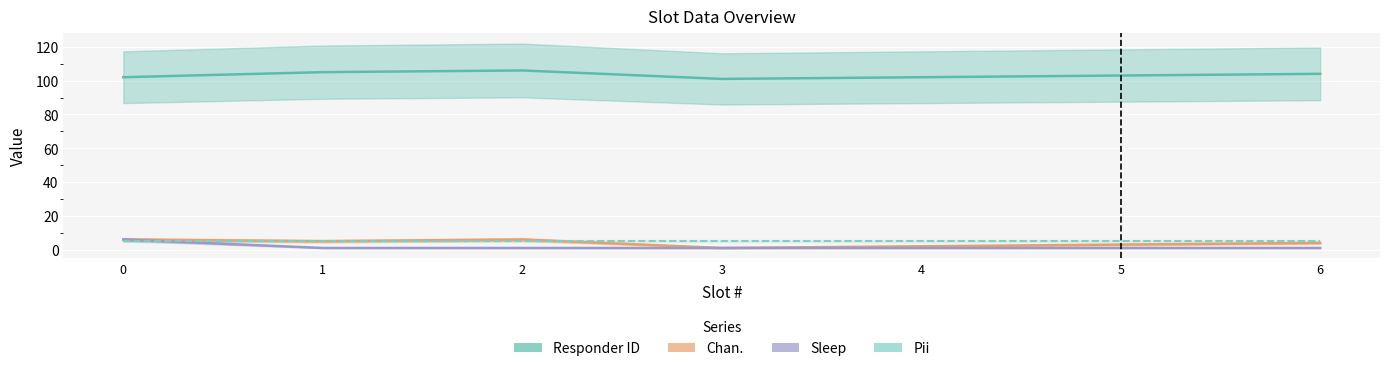

Which series has the largest range (max minus min)?

Responder ID